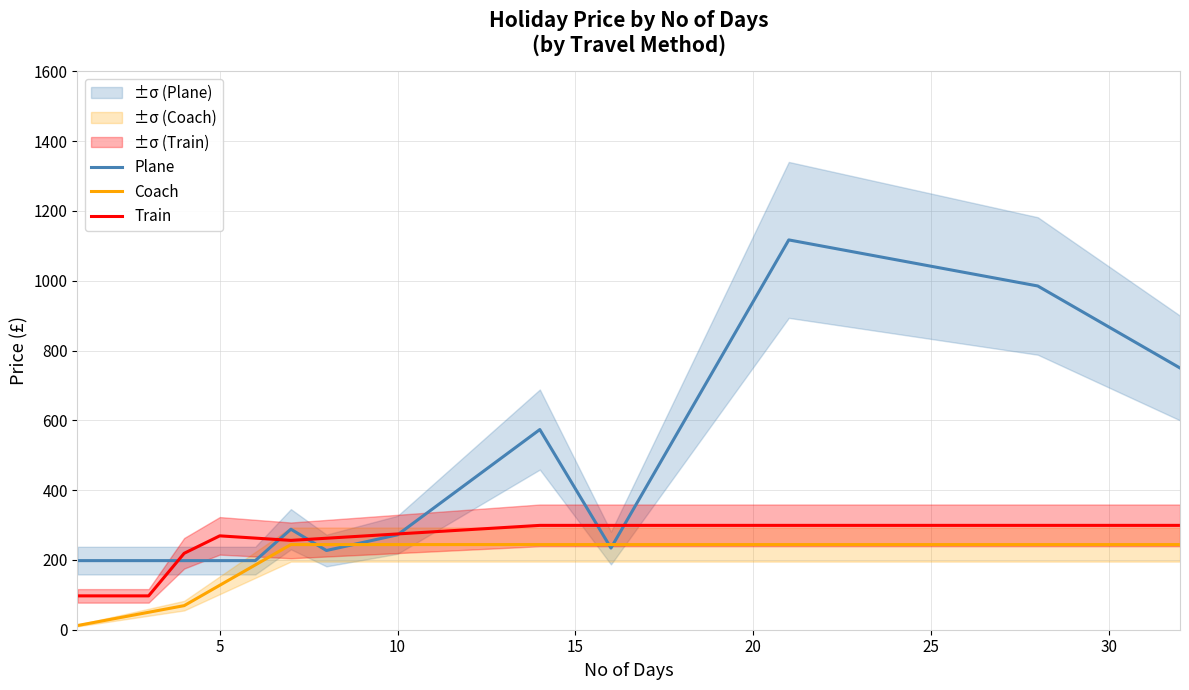

The value of Train at 5 is 269.0. True or false?

True